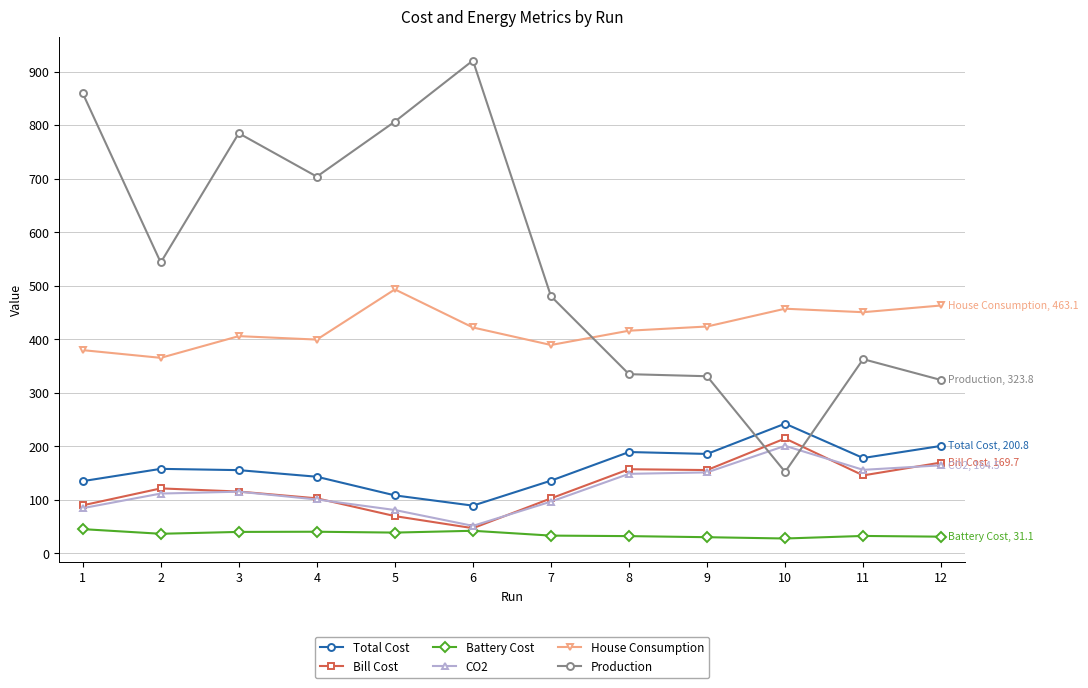

The value of Production at 12 is 323.8. True or false?

True